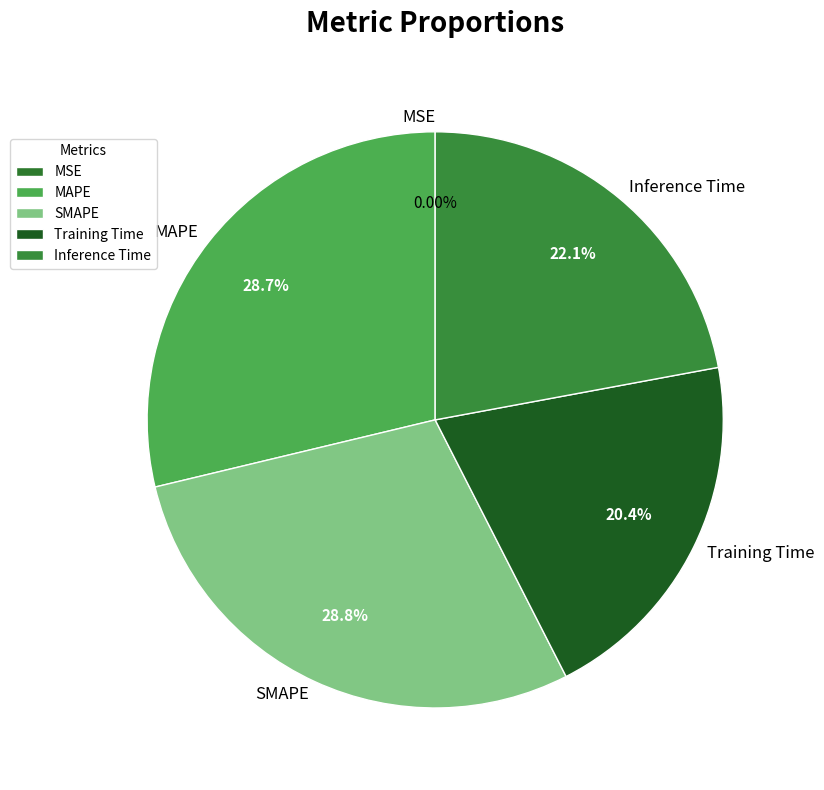

Is the sum of MAPE and Training Time greater than half?

No